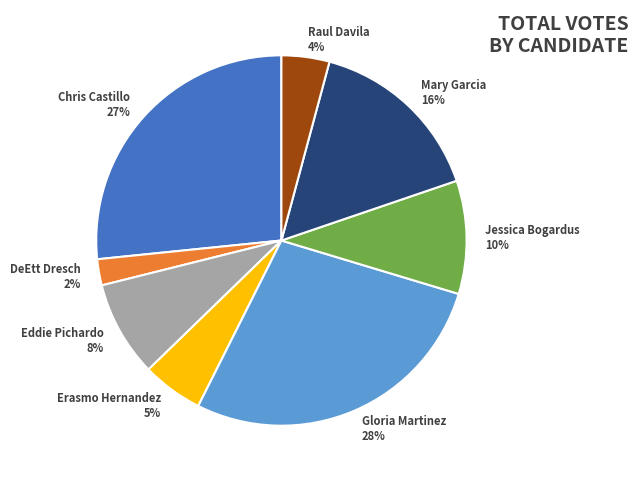

Which slice is the smallest?

DeEtt Dresch